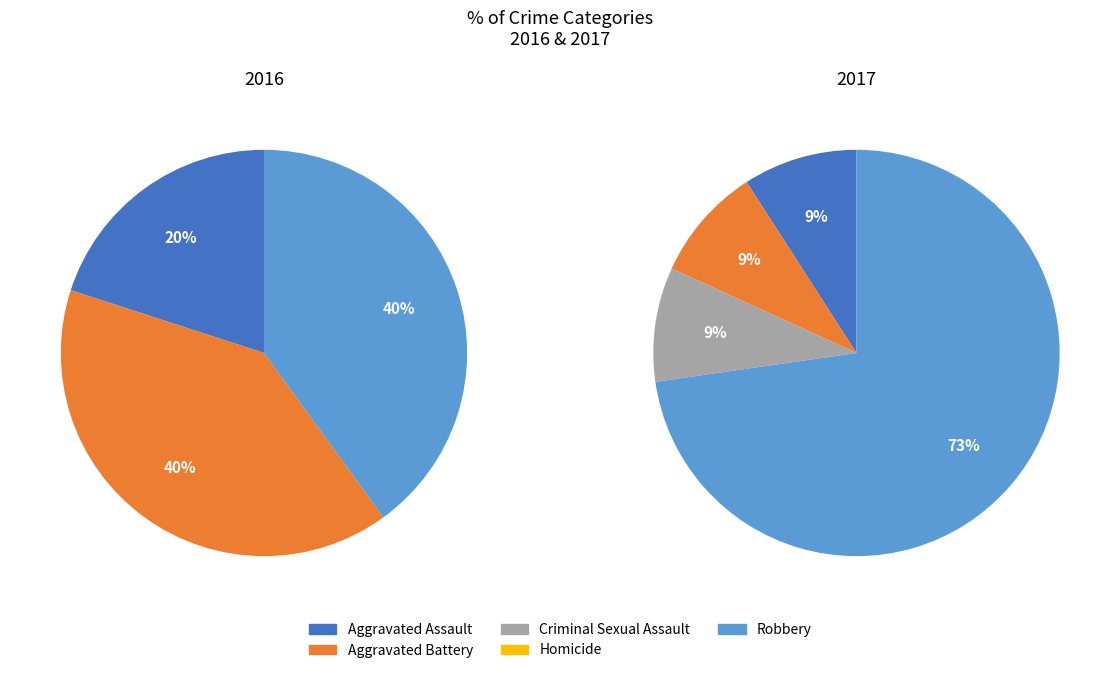

The Criminal Sexual Assault slice represents 1% of the pie. True or false?

False